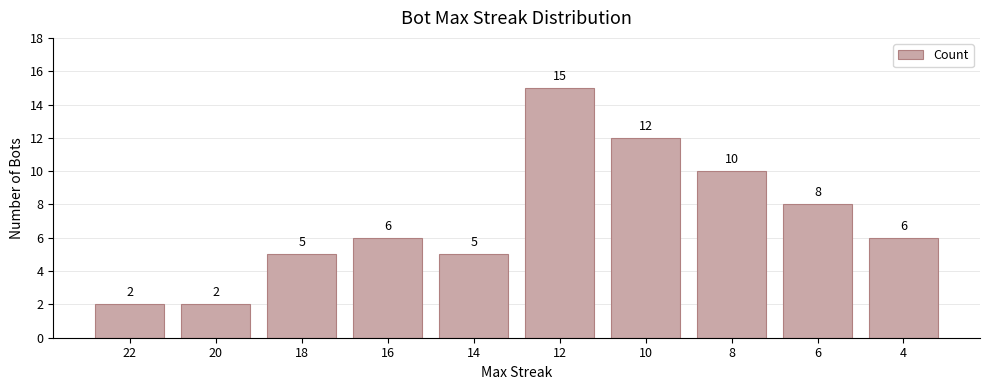

Which has a higher value, 8 or 18?

8